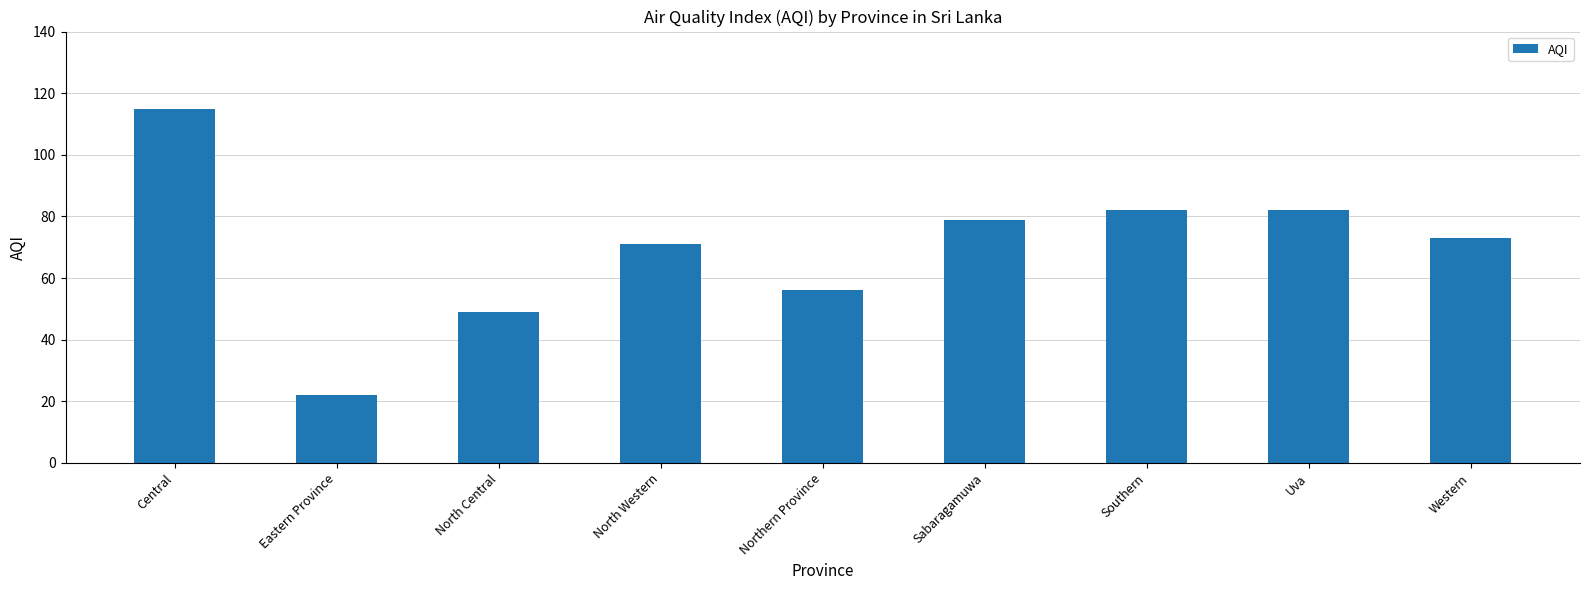

Count the number of data series in this chart.

1